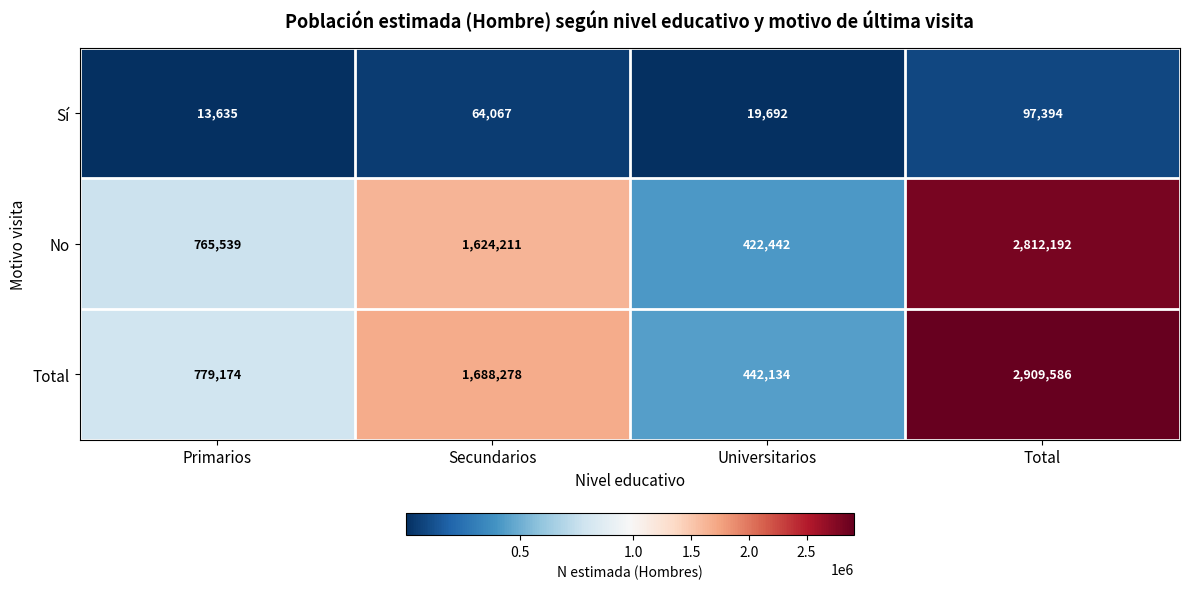

Which series has the largest total across all categories?

Total